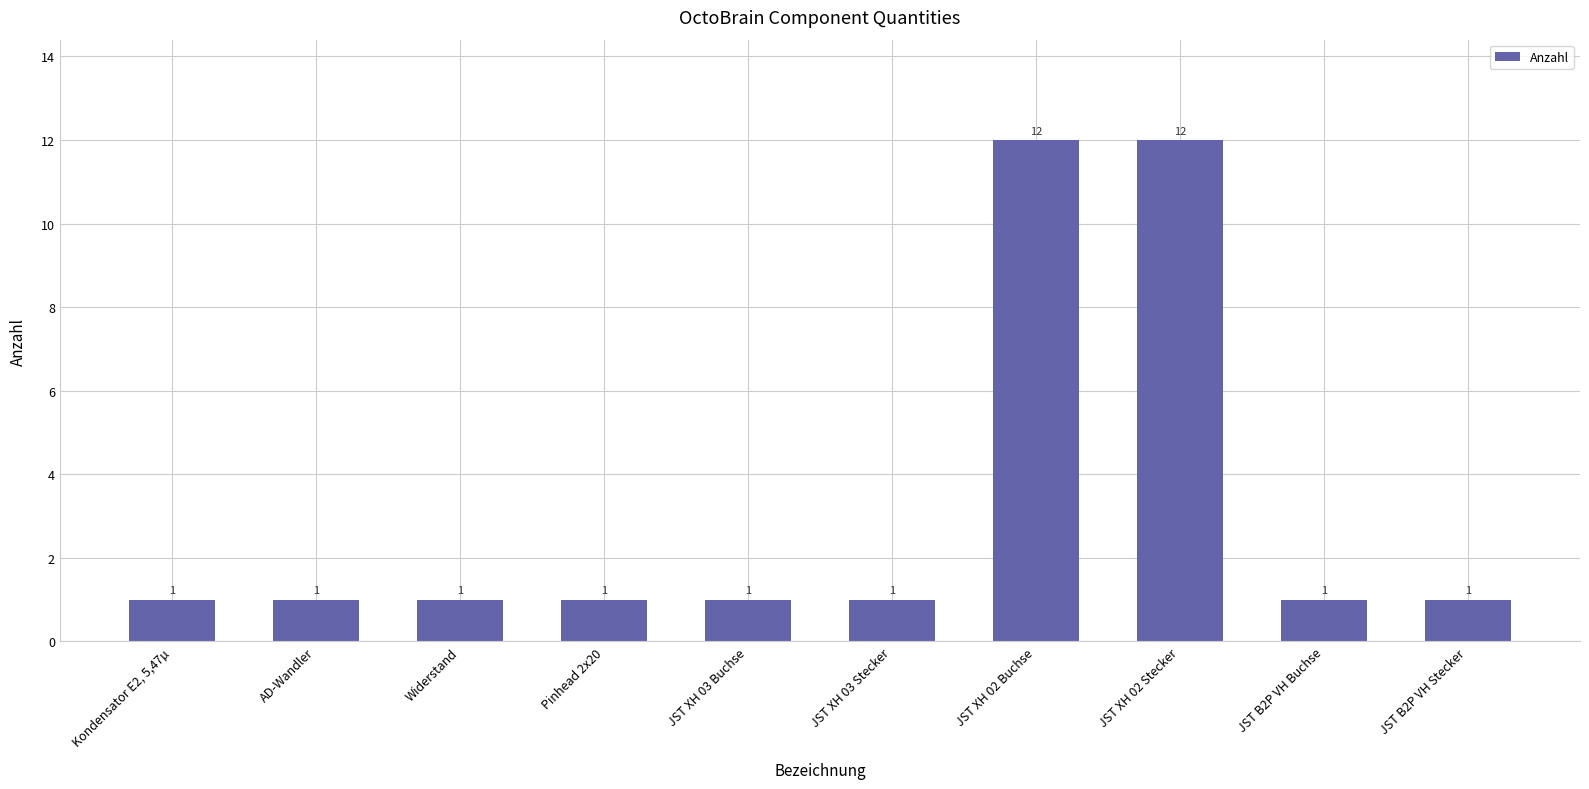

What is the sum of the values at Widerstand and Kondensator E2, 5,47µ?

2